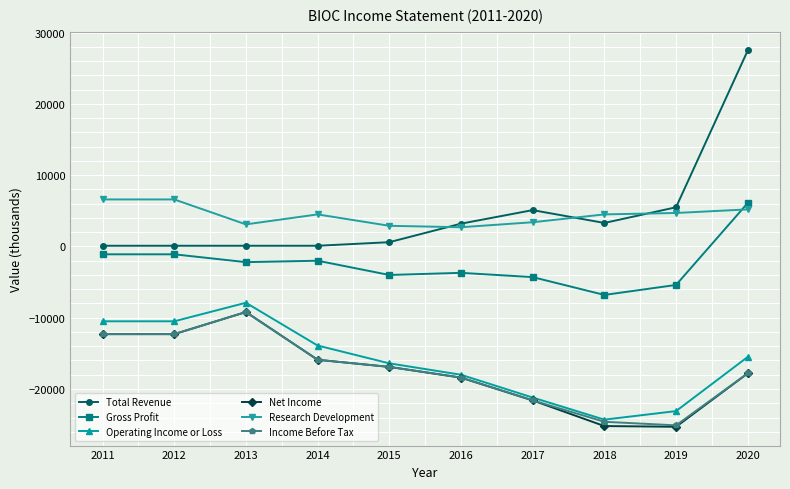

How many lines are shown in the chart?

6